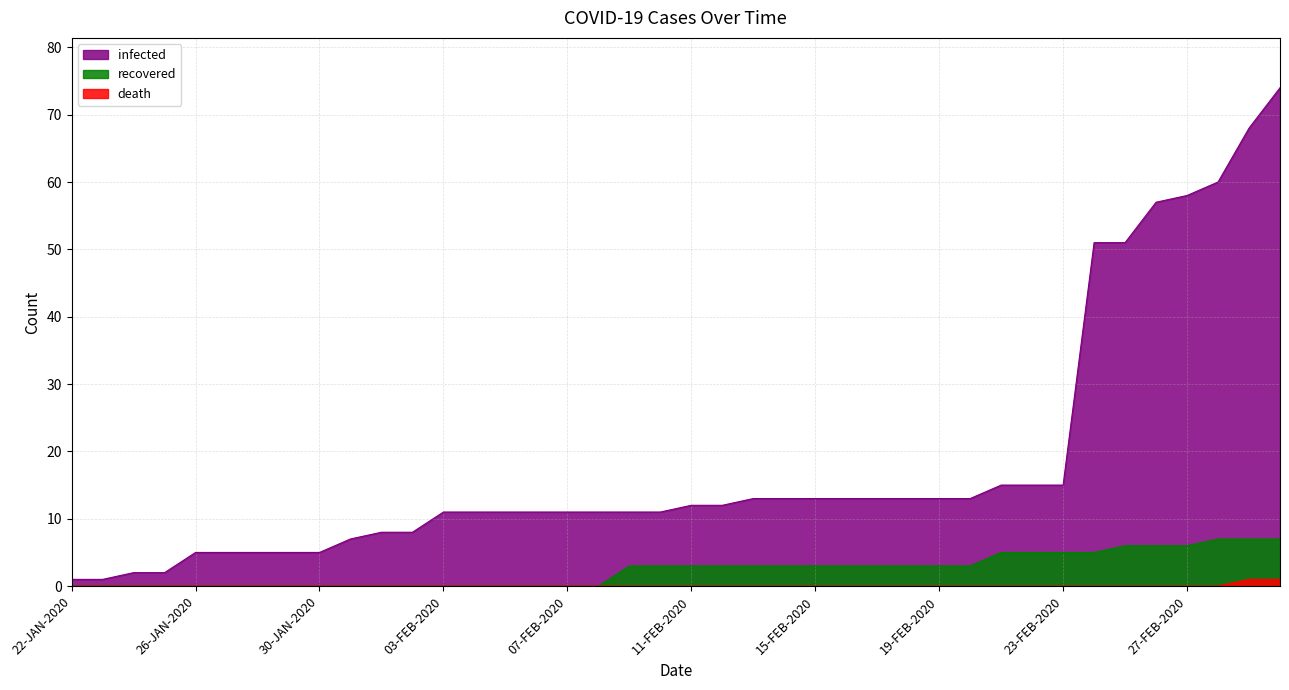

Reading left to right, list all the values displayed in this chart.

infected: 1	1	2	2	5	5	5	5	5	7	8	8	11	11	11	11	11	11	11	11	12	12	13	13	13	13	13	13	13	13	15	15	15	51	51	57	58	60	68	74
recovered: 0	0	0	0	0	0	0	0	0	0	0	0	0	0	0	0	0	0	3	3	3	3	3	3	3	3	3	3	3	3	5	5	5	5	6	6	6	7	7	7
death: 0	0	0	0	0	0	0	0	0	0	0	0	0	0	0	0	0	0	0	0	0	0	0	0	0	0	0	0	0	0	0	0	0	0	0	0	0	0	1	1